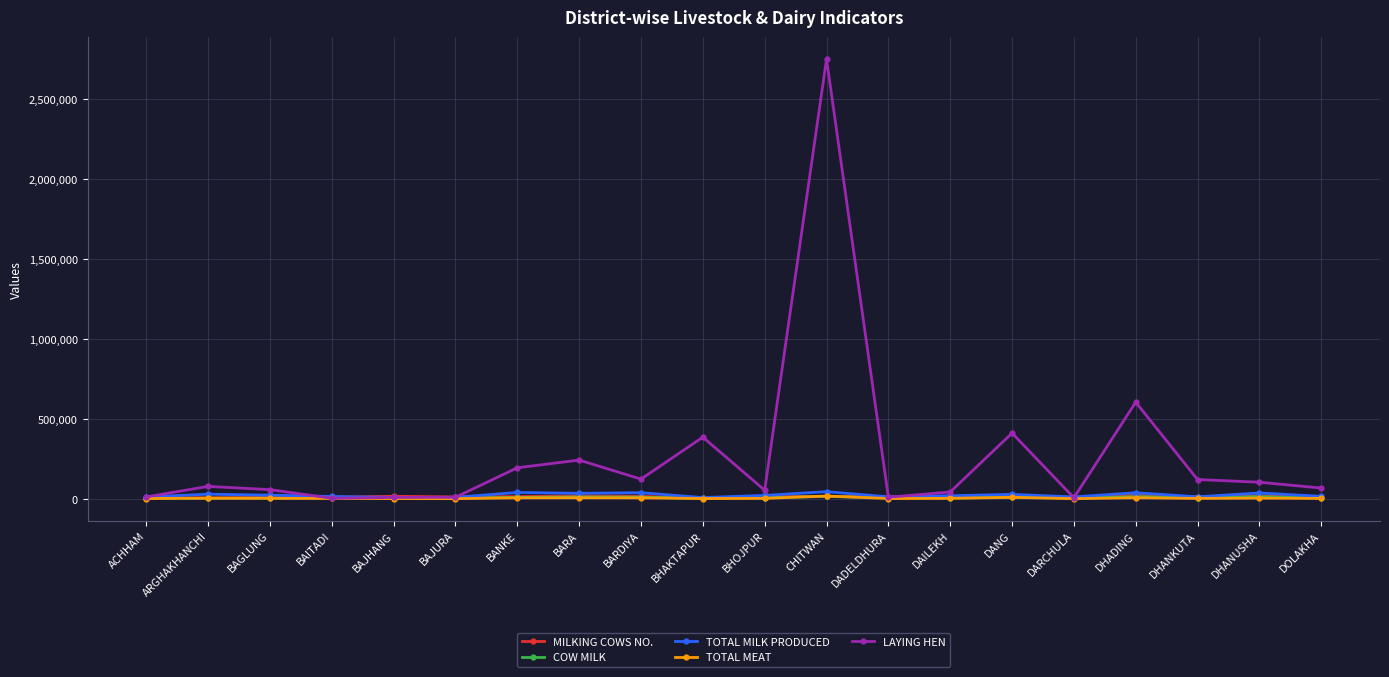

The LAYING HEN series shows 120878 at DHANKUTA. True or false?

True